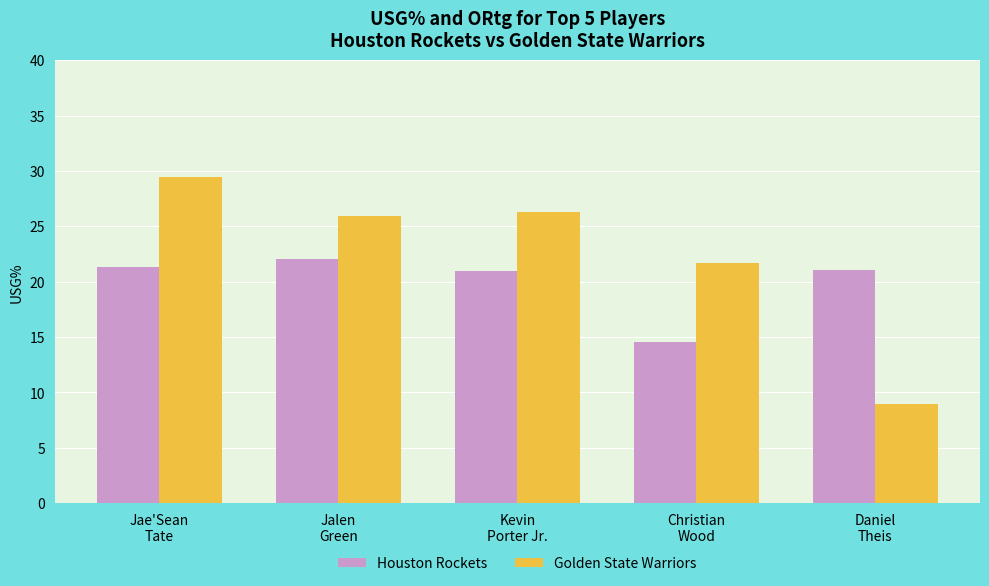

Which category has the highest value across all series?

Jae'Sean
Tate